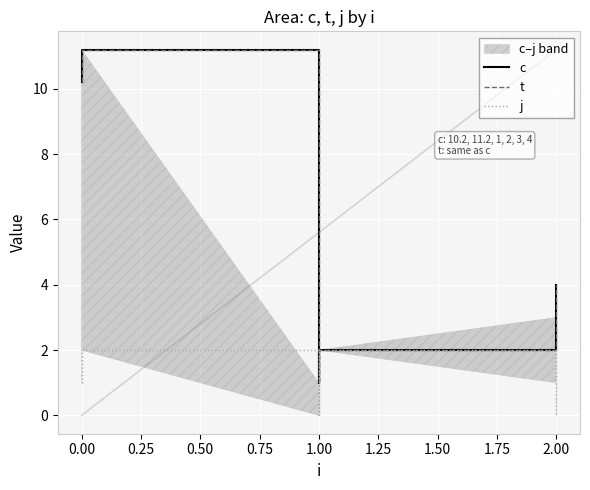

What is the difference between the second highest and second lowest values in the c series?

8.2